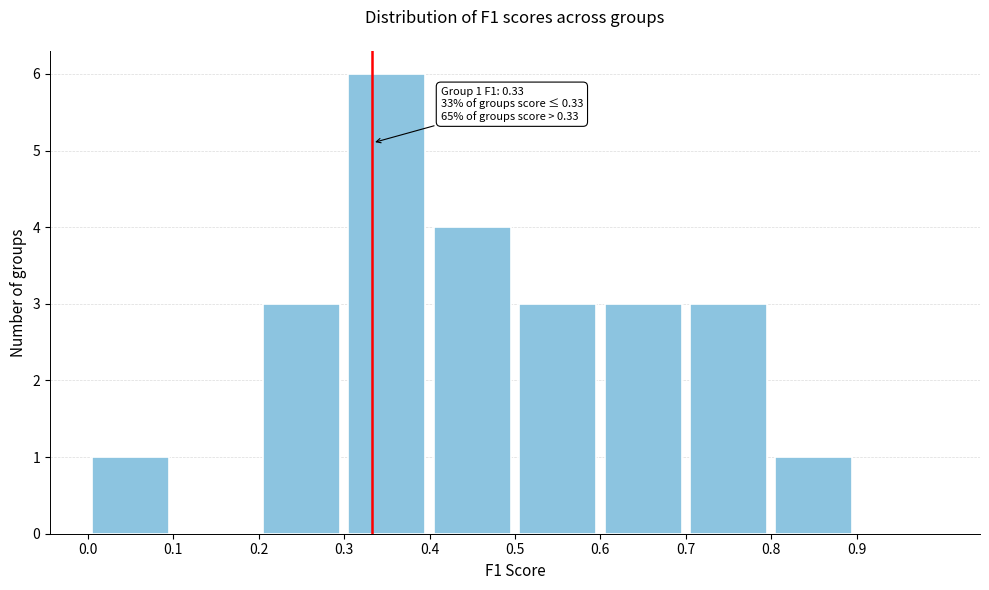

Over which range of the x-axis is the bar tallest?

0.3 to 0.4